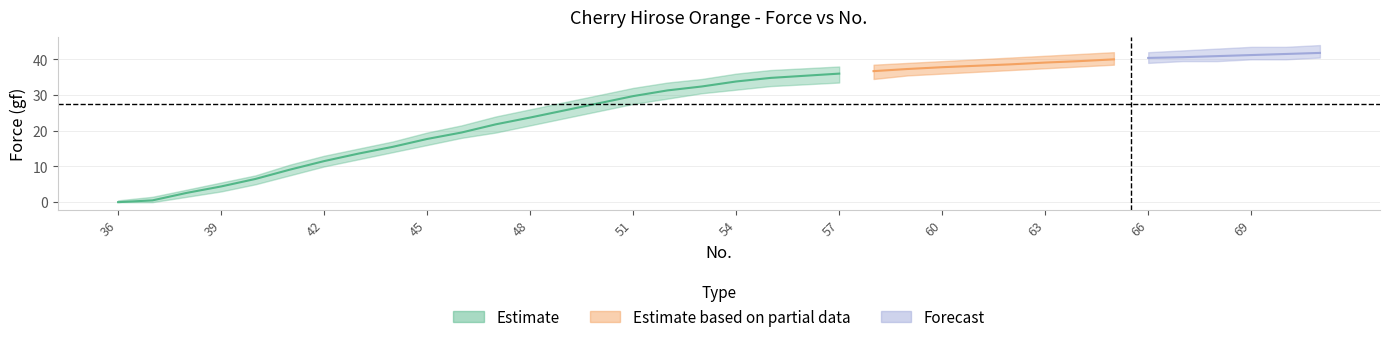

Reading right to left, what are all the values shown in this chart?

Force: 41.8	41.5	41.2	40.9	40.6	40.4	40.0	39.5	39.1	38.6	38.2	37.8	37.3	36.7	36.0	35.4	34.8	33.8	32.4	31.3	29.7	27.7	25.7	23.7	21.8	19.5	17.7	15.5	13.6	11.5	9.1	6.5	4.4	2.6	0.5	0.0
Force_upper: 44.0	43.5	43.5	43.0	42.5	42.0	42.0	41.5	41.0	40.5	40.0	39.5	39.0	38.5	38.0	37.5	37.0	36.0	34.5	33.5	32.0	30.0	28.0	26.0	24.0	21.5	19.5	17.0	15.0	13.0	10.5	7.5	5.5	3.5	1.5	0.5
Force_lower: 40.5	40.0	40.0	39.5	39.5	39.0	38.5	38.0	37.5	37.0	36.5	36.0	35.5	34.5	33.5	33.0	32.5	31.5	30.5	29.0	27.5	25.5	23.5	21.5	19.5	18.0	16.0	14.0	12.0	10.0	7.5	5.0	3.0	1.5	0.0	0.0
Displacement: 0.1	0.1	0.1	0.1	0.1	0.1	0.1	0.1	0.1	0.1	0.1	0.1	0.1	0.1	0.1	0.1	0.1	0.1	0.1	0.1	0.1	0.1	0.1	0.1	0.1	0.1	0.1	0.1	0.1	0.1	0.1	0.1	0.0	0.0	0.0	0.0
Mod_Dis: 0.1	0.1	0.1	0.1	0.1	0.1	0.1	0.1	0.1	0.1	0.1	0.1	0.1	0.1	0.1	0.1	0.0	0.0	0.0	0.0	0.0	0.0	0.0	0.0	0.0	0.0	0.0	0.0	0.0	0.0	0.0	0.0	0.0	0.0	0.0	0.0